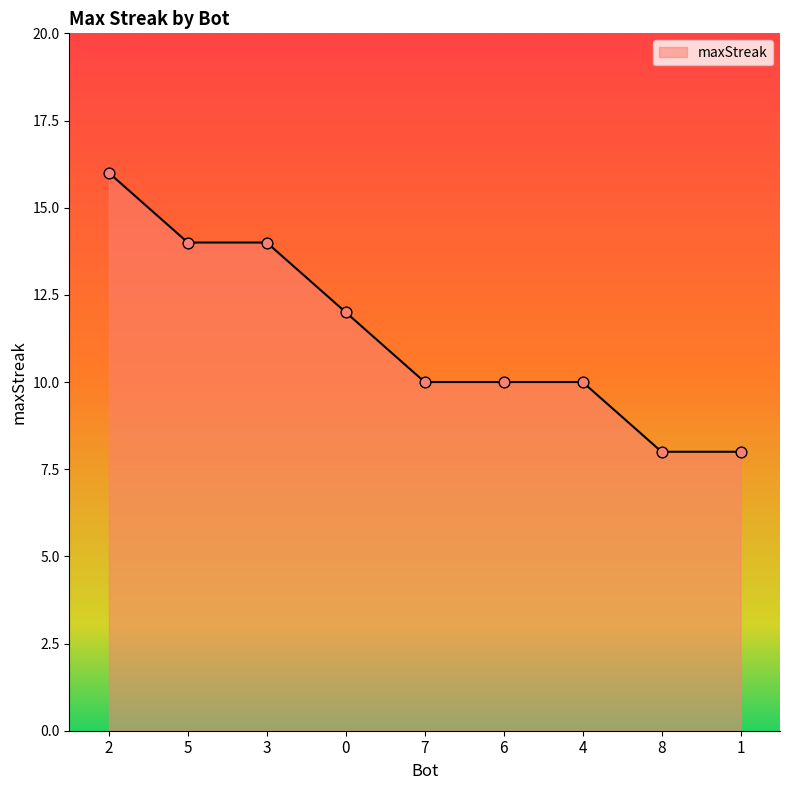

Between 6 and 8, which is larger?

6